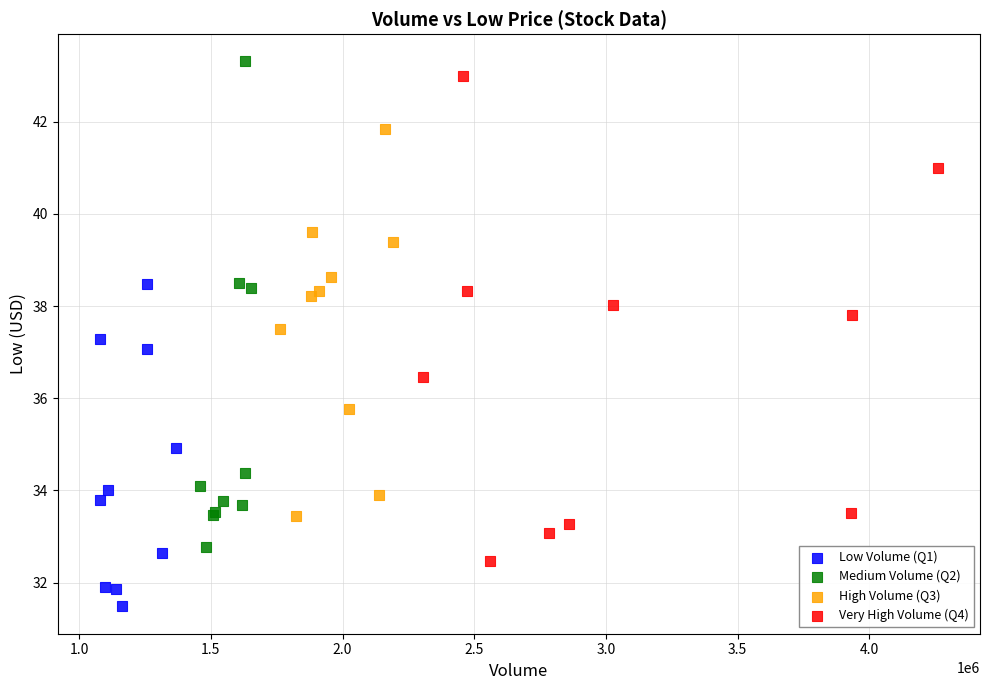

Which series contains the lowest Y value?

Low Volume (Q1)